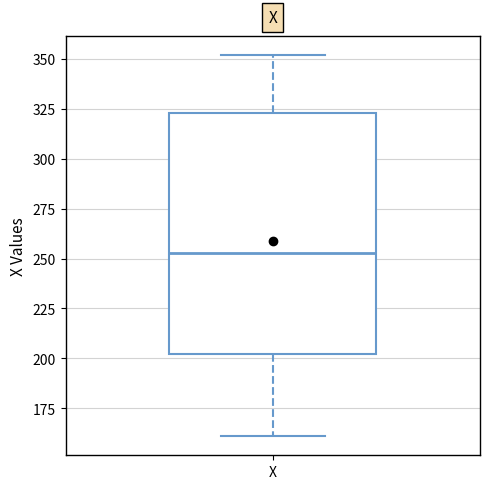

Read this box plot against the y-axis: the position of the median line, the range covered by the box, and the ends of both whiskers. The values are not printed on the chart, so give them approximately, as read against the axis.

median 255, box 200 to 325, whiskers 160 to 350